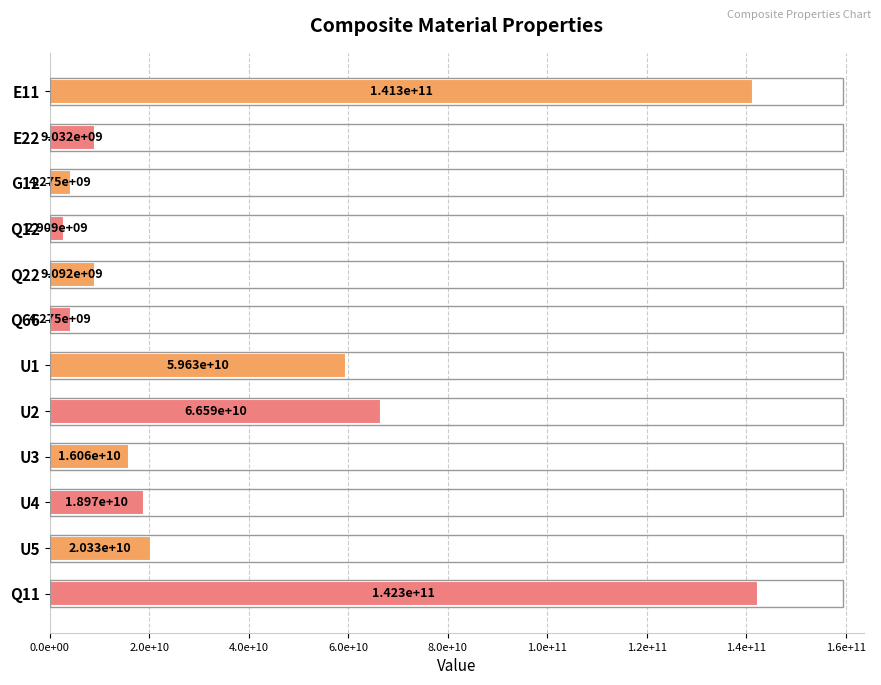

Does the chart contain any negative values?

No